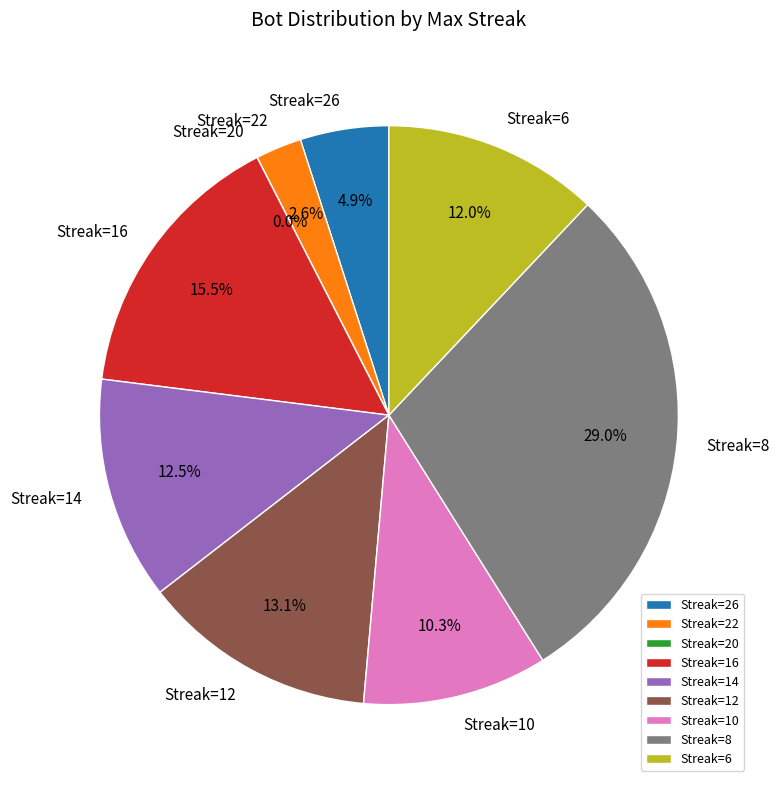

Does 14 represent more than half of the total?

No